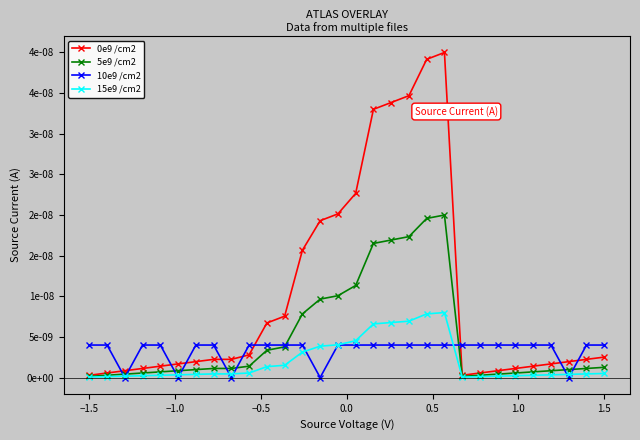

Is this an area chart (filled region under the line)?

No